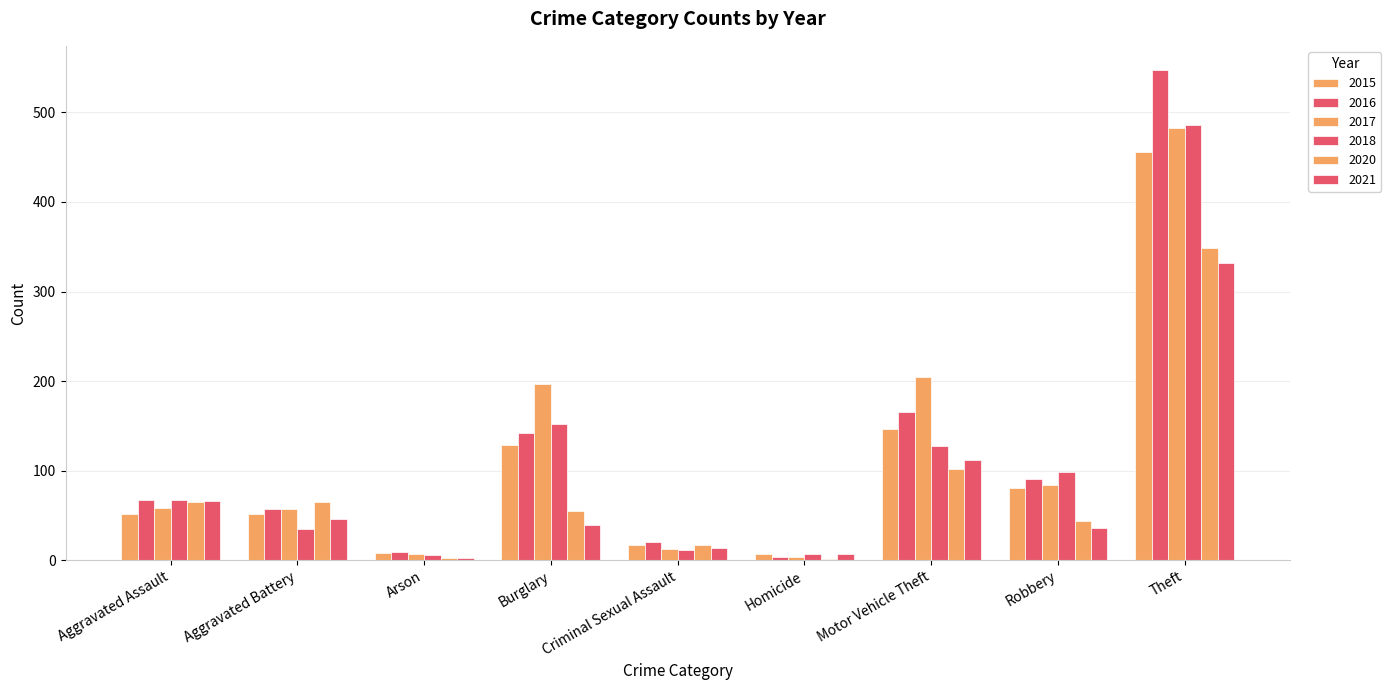

What is the sum of the 2021 values at Motor Vehicle Theft and Aggravated Battery?

158